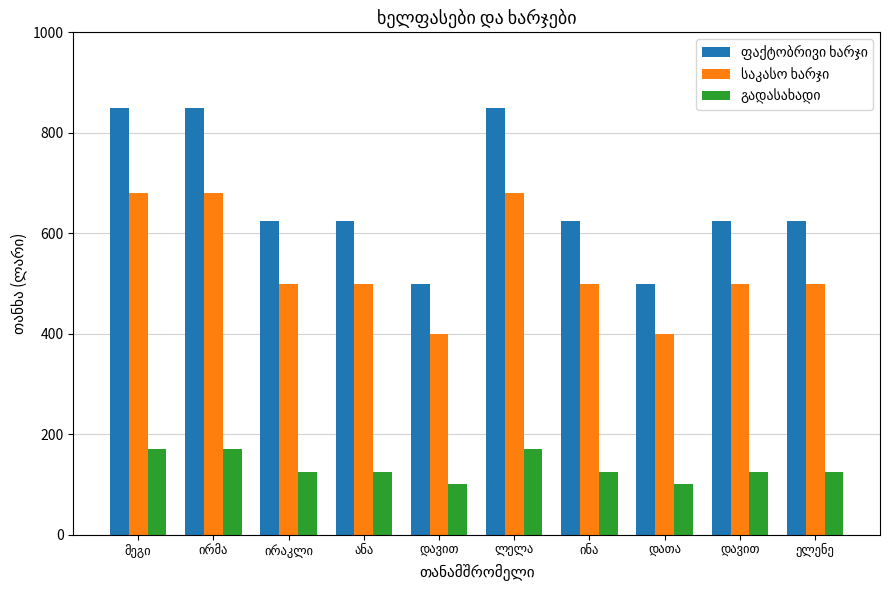

Count the number of data series in this chart.

3